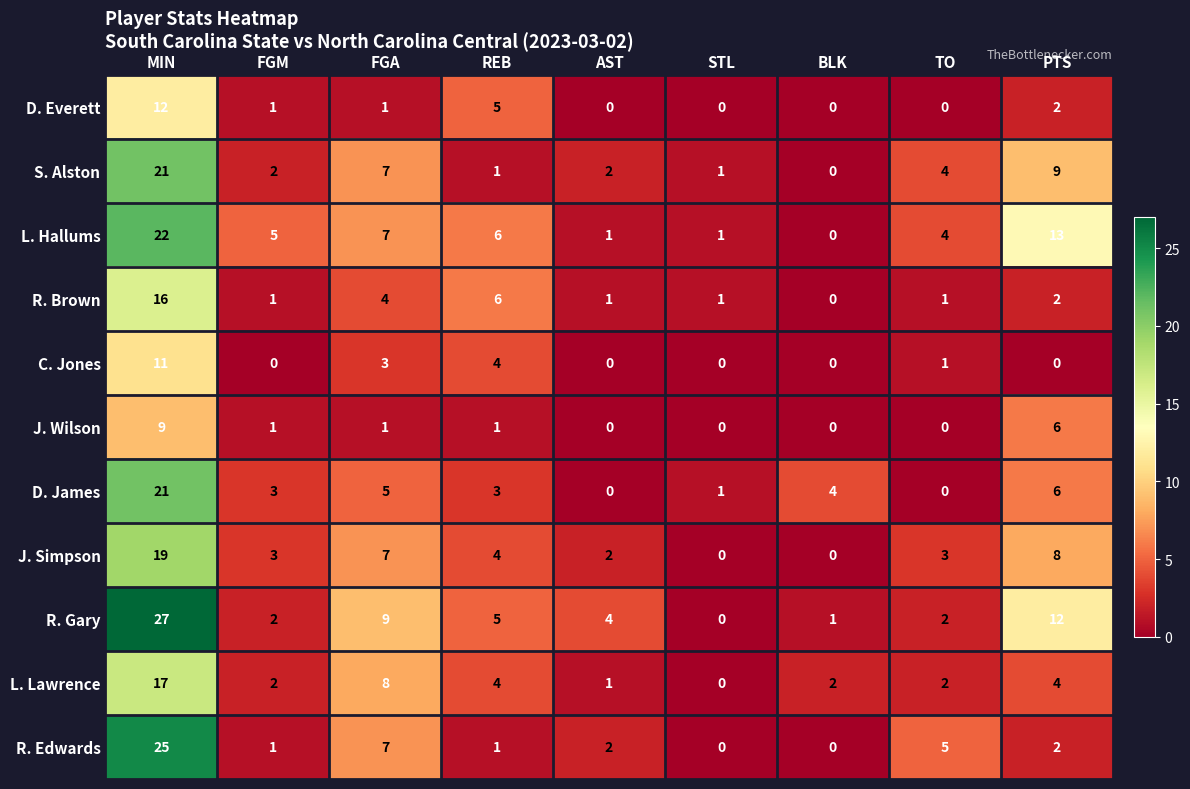

What is the maximum value shown in the chart?

27